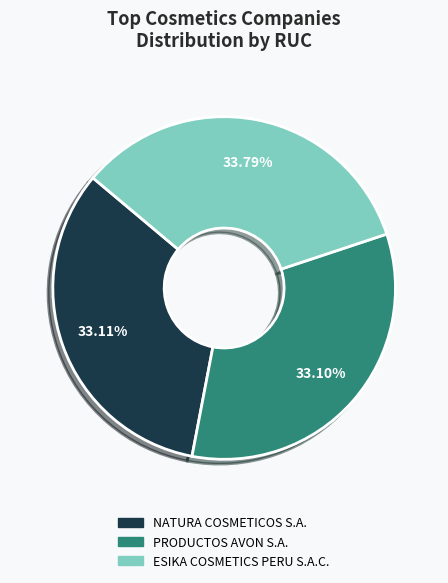

Is there a majority slice in this chart?

No